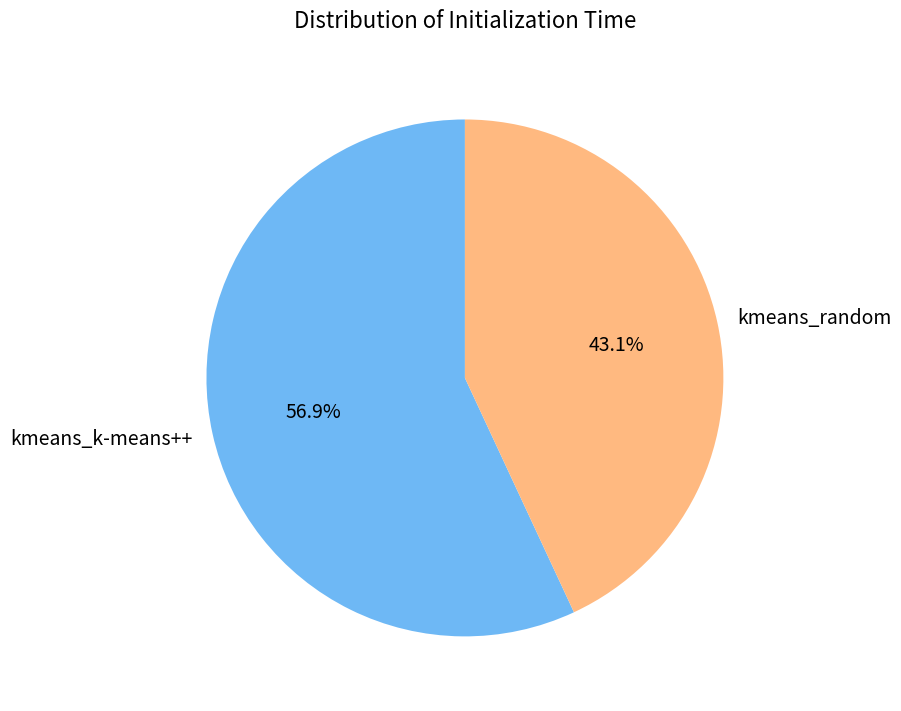

Combined, do kmeans_k-means++ and kmeans_random account for over 50%?

Yes